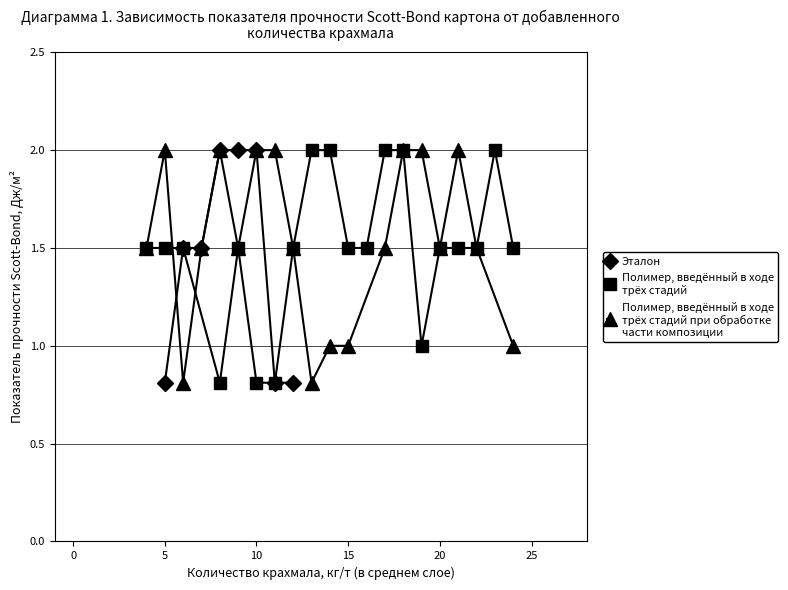

What is the maximum value for Эталон?

2.0